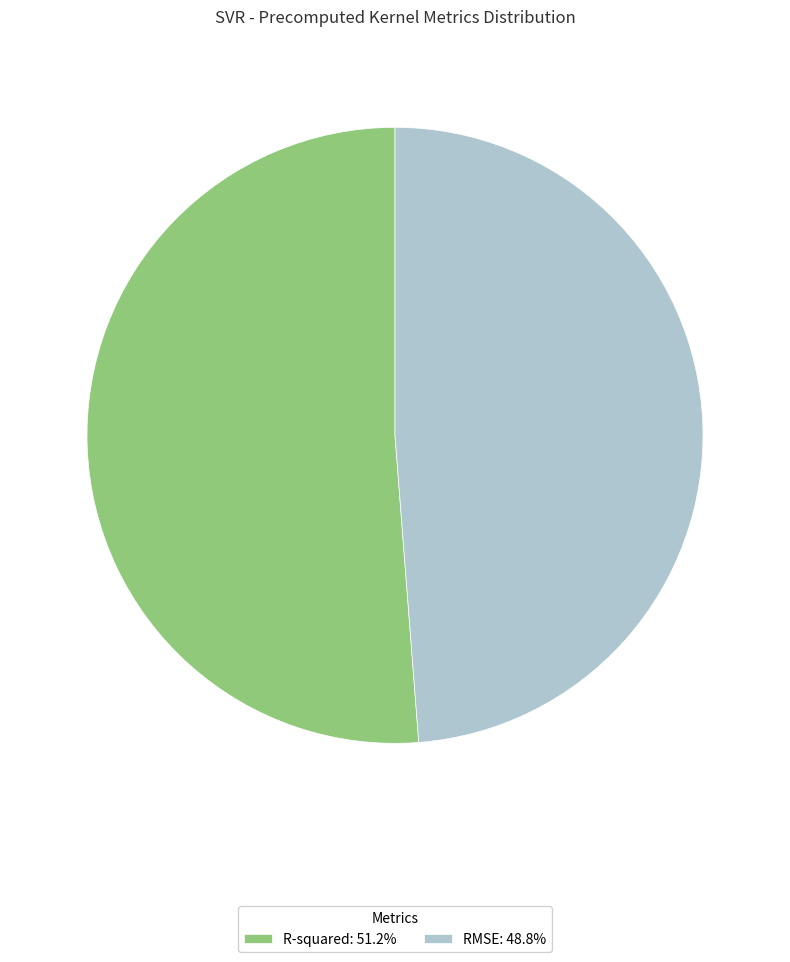

Do R-squared: 51.2% and RMSE: 48.8% together represent more than half of the pie?

Yes